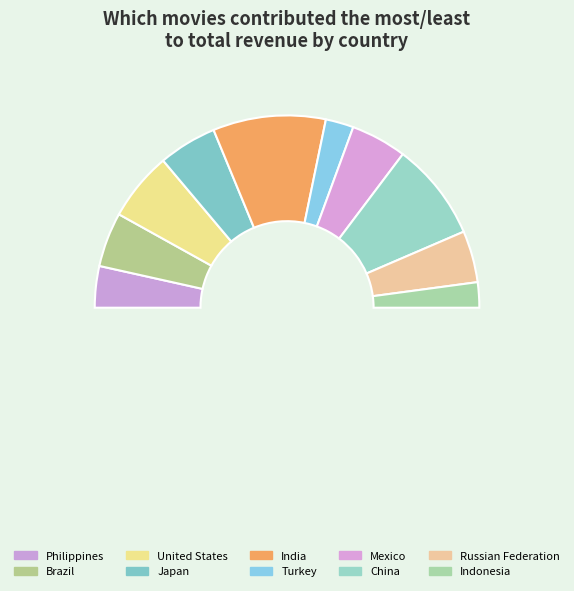

How many slices are in this pie chart?

11